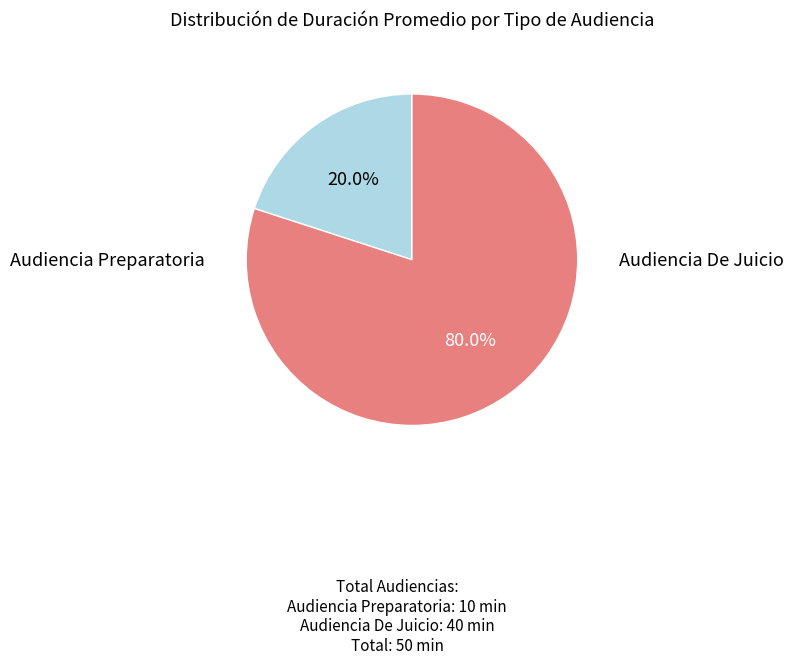

Is there a majority slice in this chart?

Yes